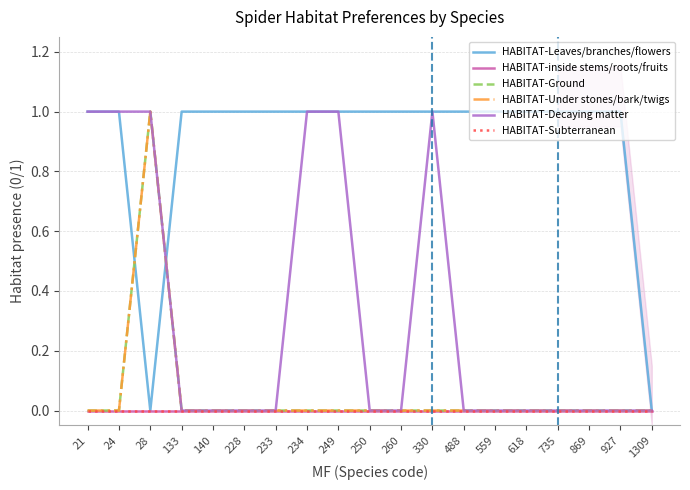

The HABITAT-inside stems/roots/fruits series shows 0 at 559. True or false?

True